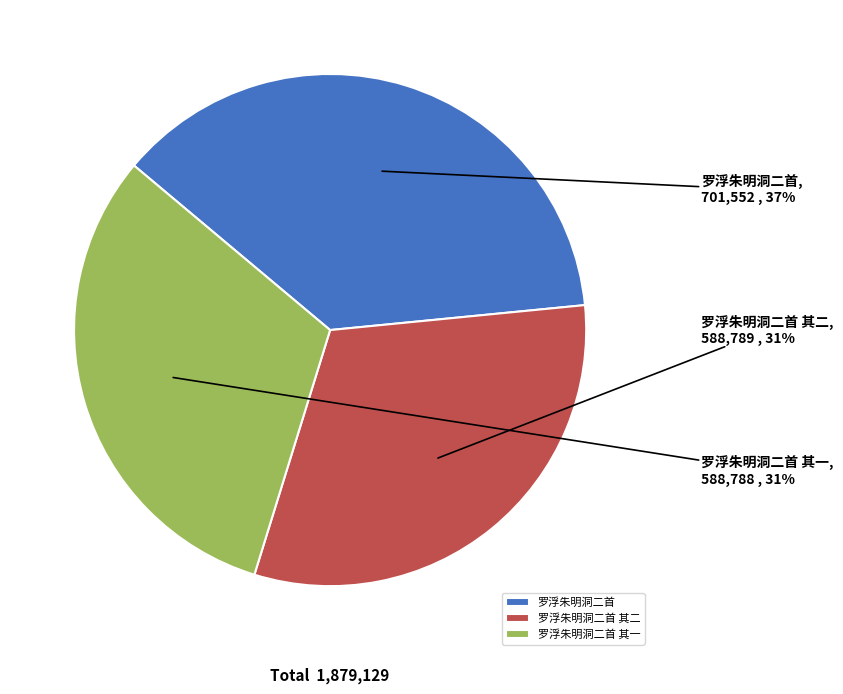

To the nearest percent, what is the combined percentage of 罗浮朱明洞二首 and 罗浮朱明洞二首 其一?

69%